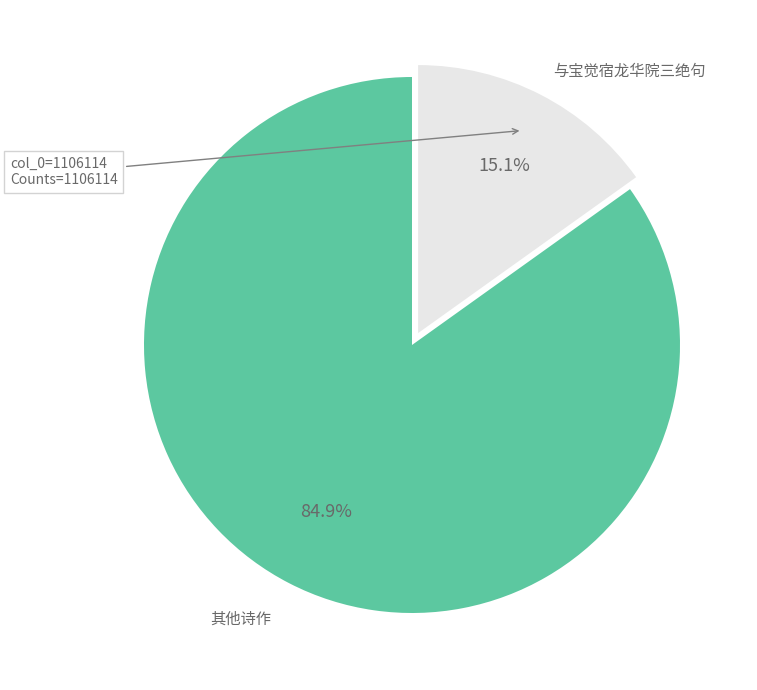

Between 与宝觉宿龙华院三绝句 and 其他诗作, which is larger?

其他诗作